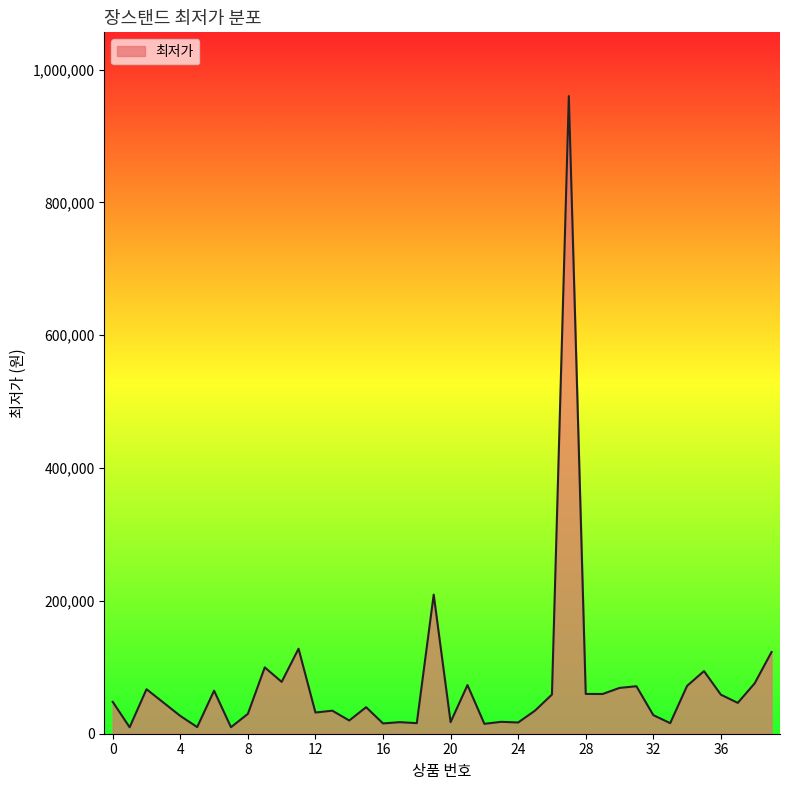

What is the greatest value displayed?

960000